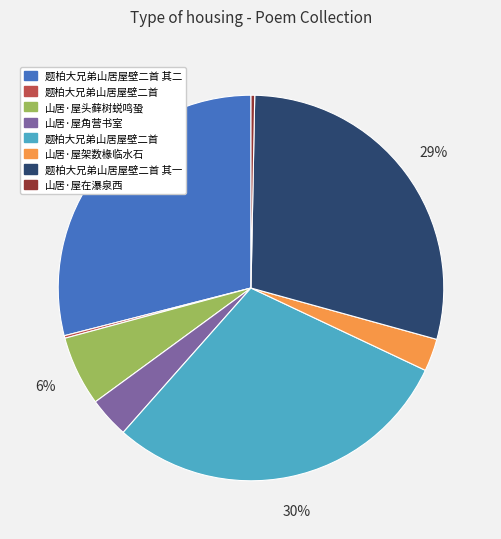

To the nearest percent, what is the average slice percentage?

12%